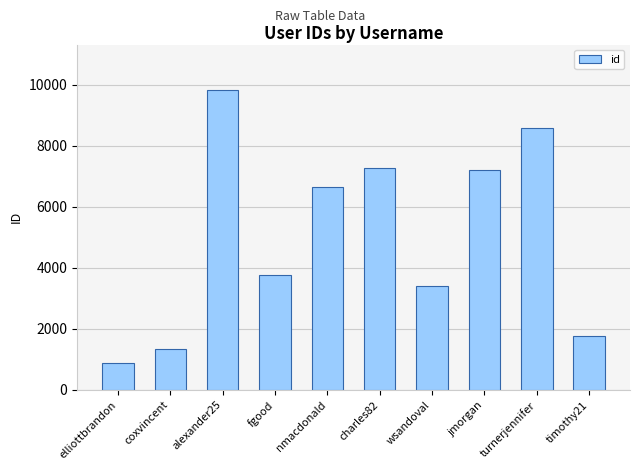

List the labels in order of value, smallest first.

elliottbrandon, coxvincent, timothy21, wsandoval, fgood, nmacdonald, jmorgan, charles82, turnerjennifer, alexander25